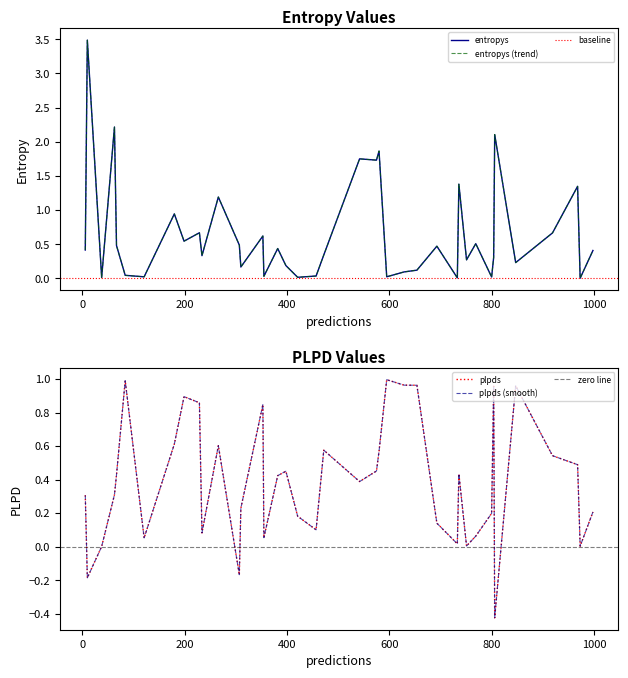

What is the sum of all entropys values?

26.0